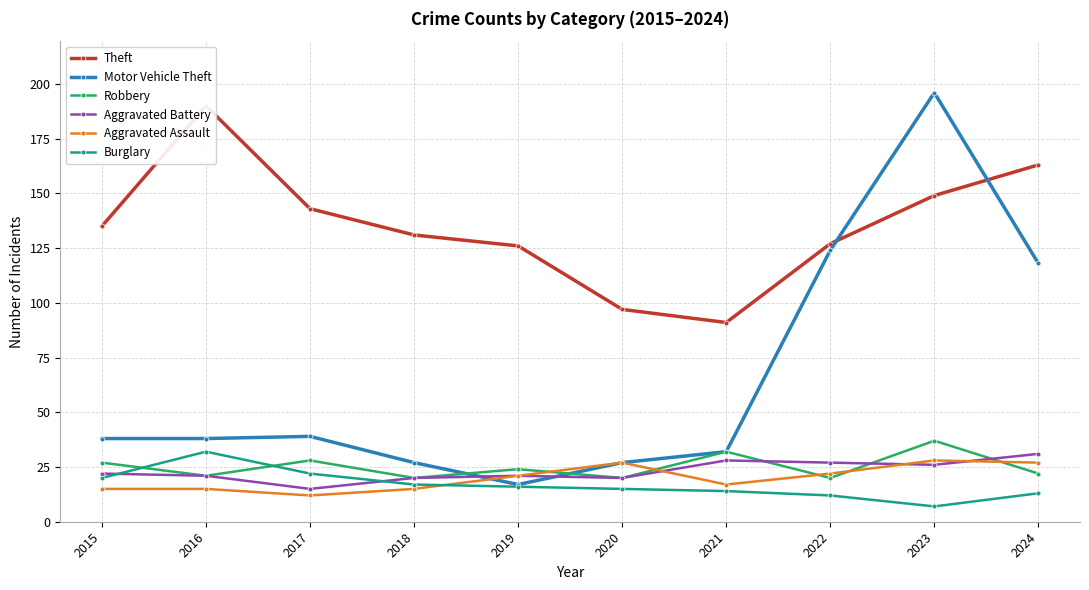

At 2022, list the series in order from largest to smallest.

Theft, Motor Vehicle Theft, Aggravated Battery, Aggravated Assault, Robbery, Burglary